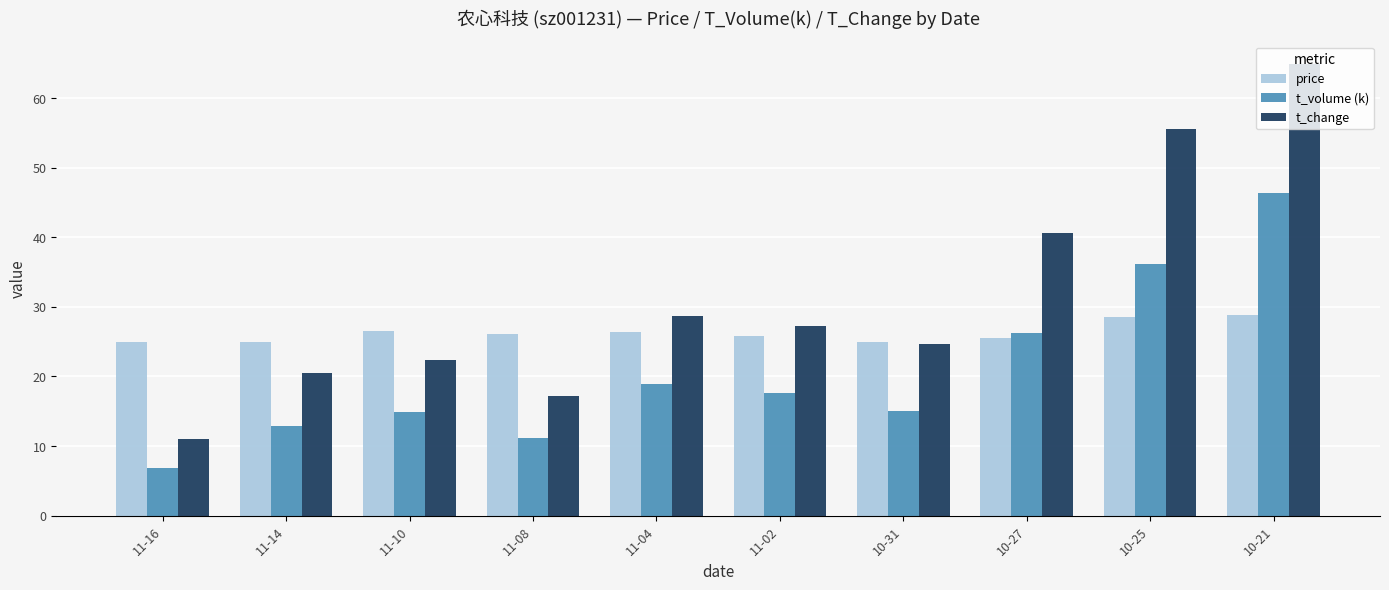

What is the approximate value of t_change at 11-14?

20.5